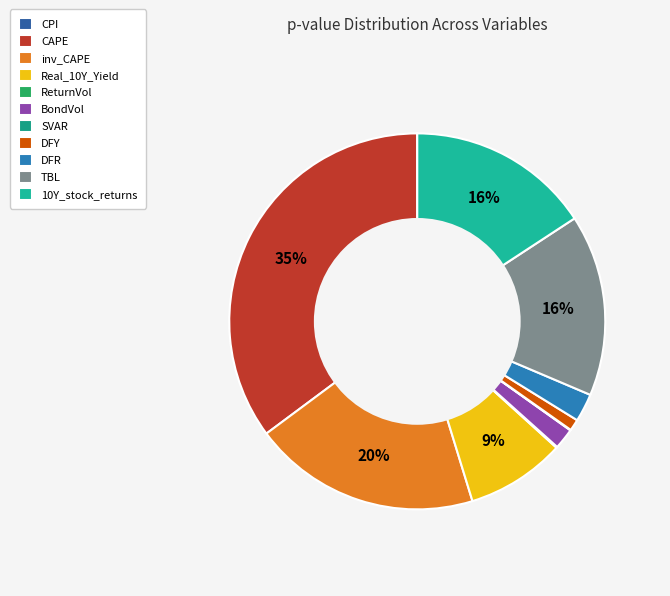

What percentage do DFY and inv_CAPE together represent?

20.6%